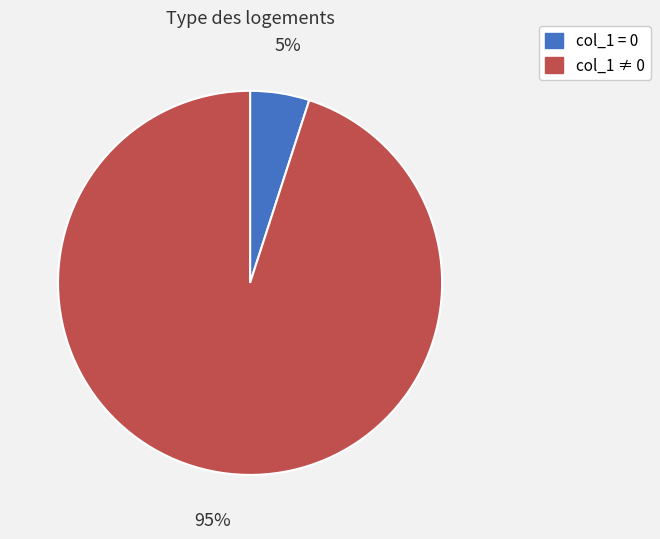

To the nearest percent, what is the difference between the largest and smallest slice percentages?

90%